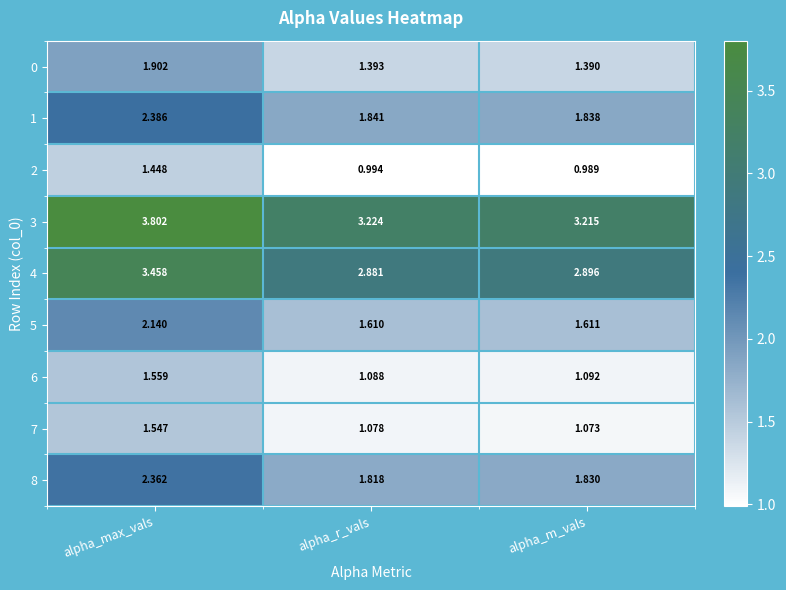

Which series has the largest range (max minus min)?

3